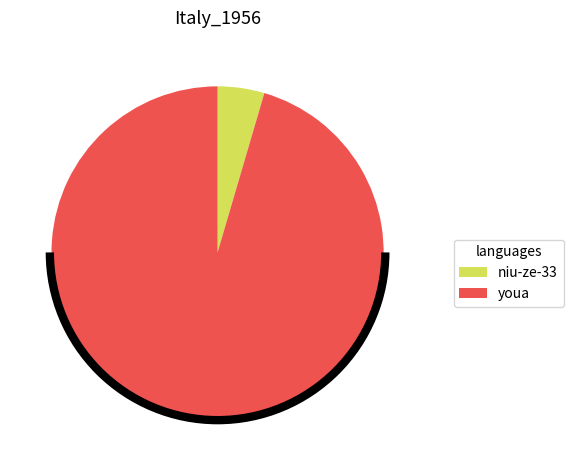

True or false: youa accounts for 82% of the total.

False